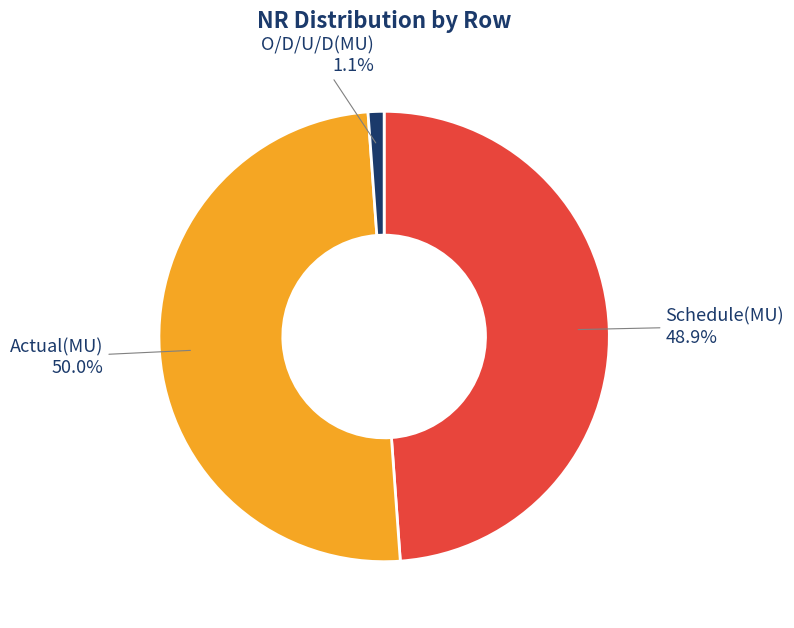

What percentage is NOT represented by Schedule(MU)?

51.1%